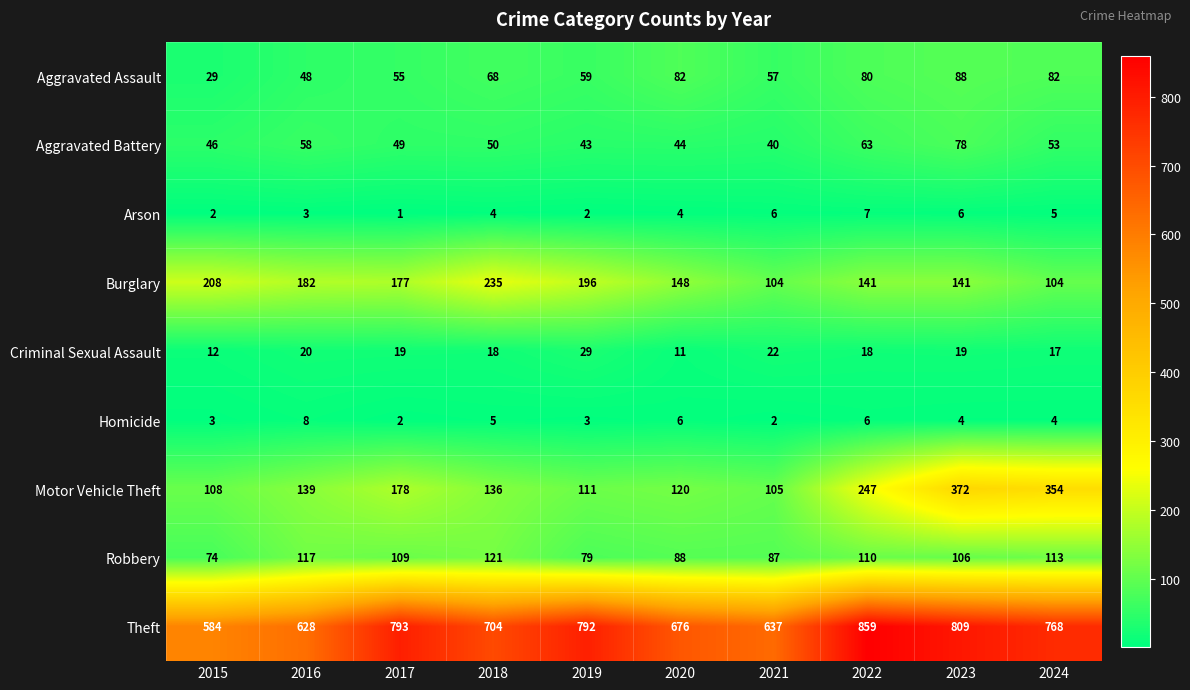

What is the total value across all series at 2017?

1383